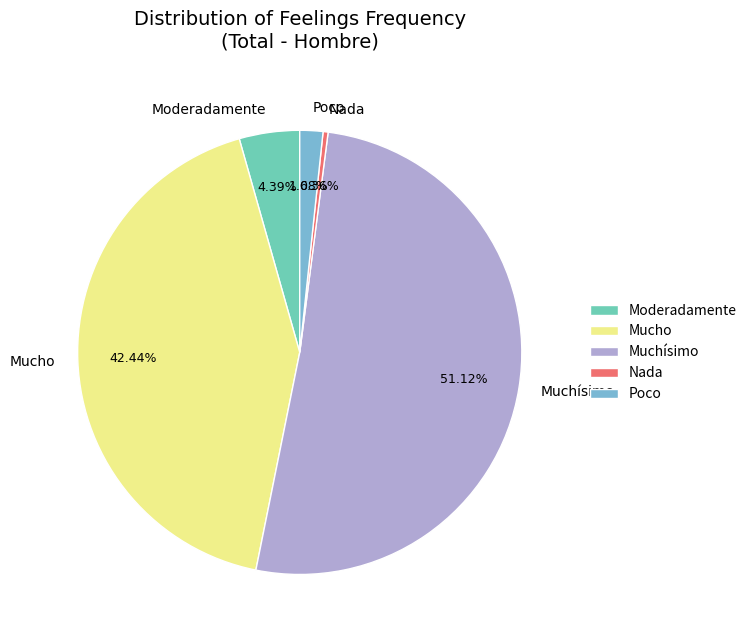

Count the number of slices in the pie.

5